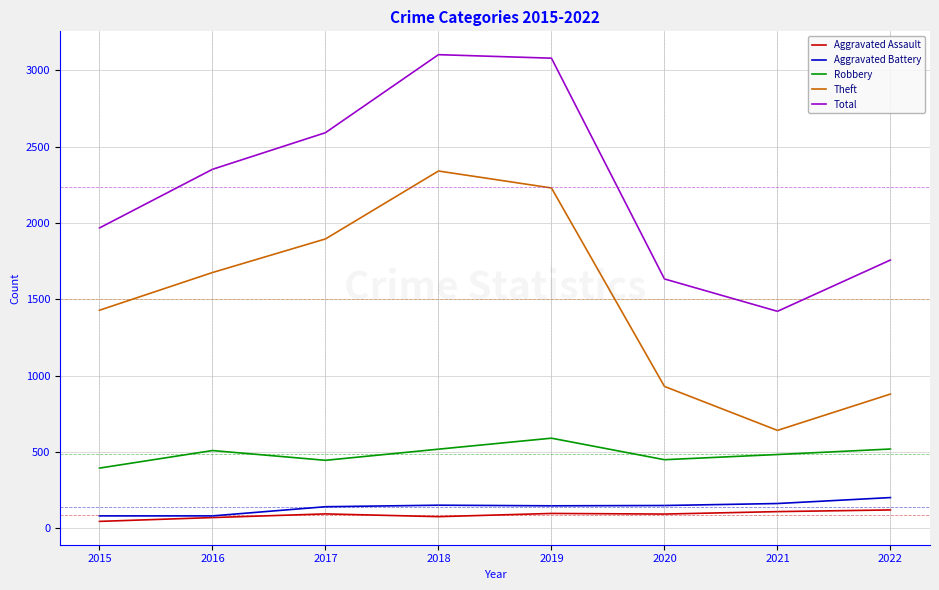

What is the difference between the second highest and minimum values in the Aggravated Assault series?

64